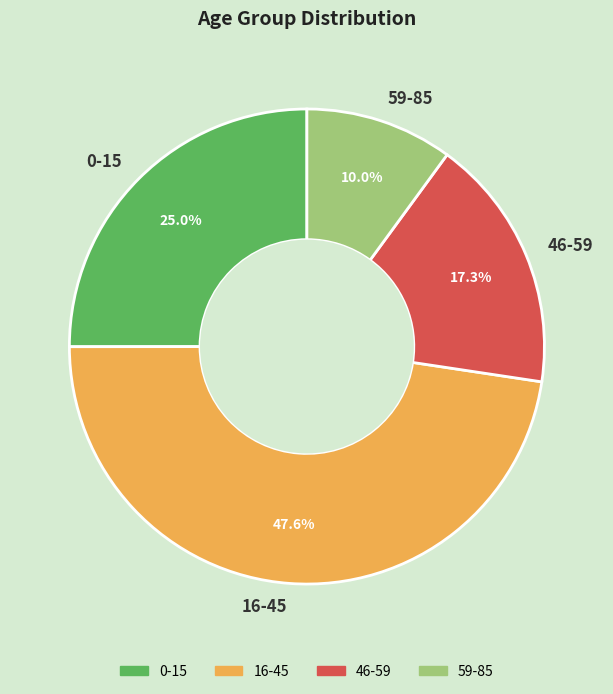

True or false: 59-85 accounts for 10% of the total.

True